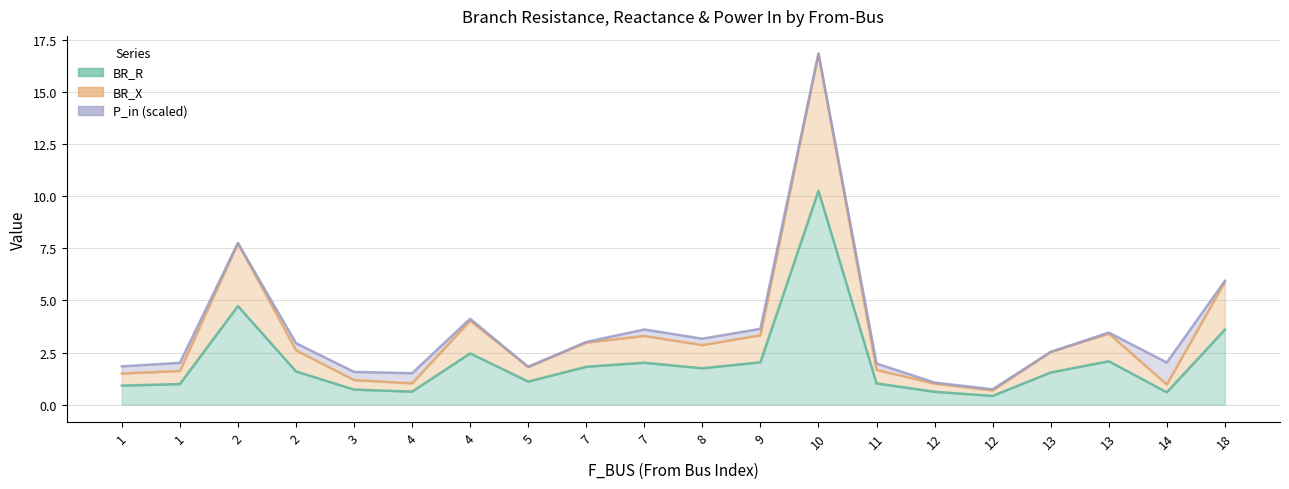

True or false: BR_R and BR_X intersect in this chart.

False